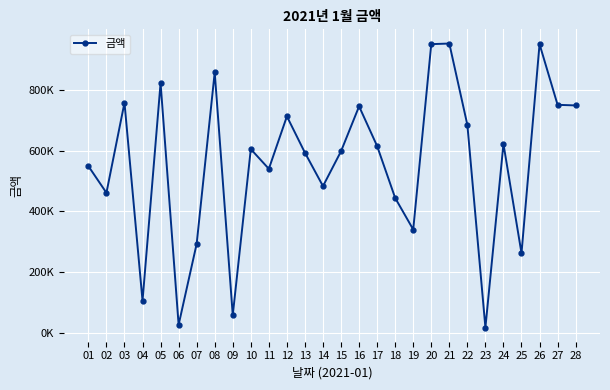

Which has a higher value, 20 or 23?

20